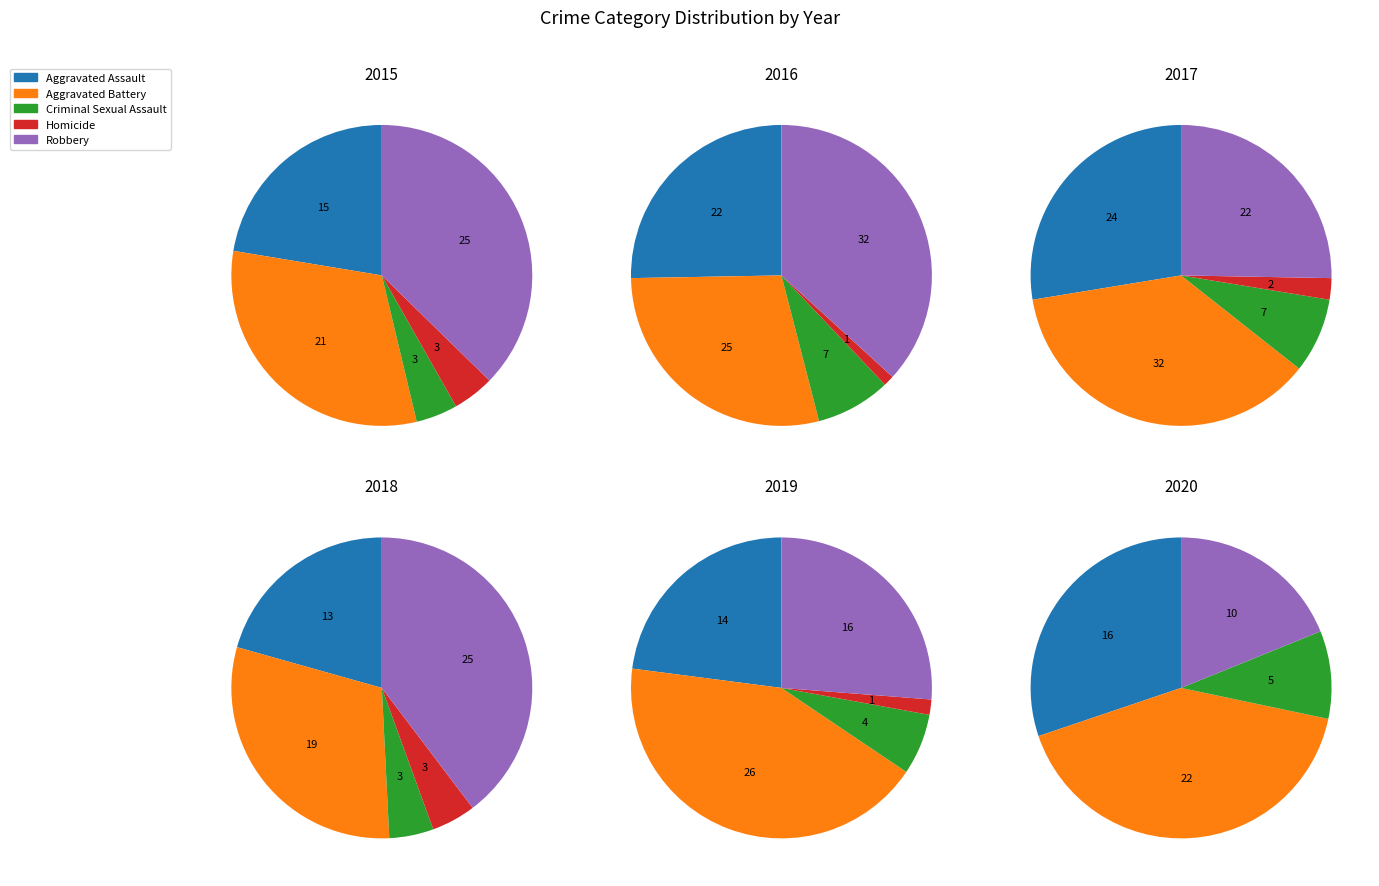

What is the spread (max minus min) of values at Aggravated Assault?

11